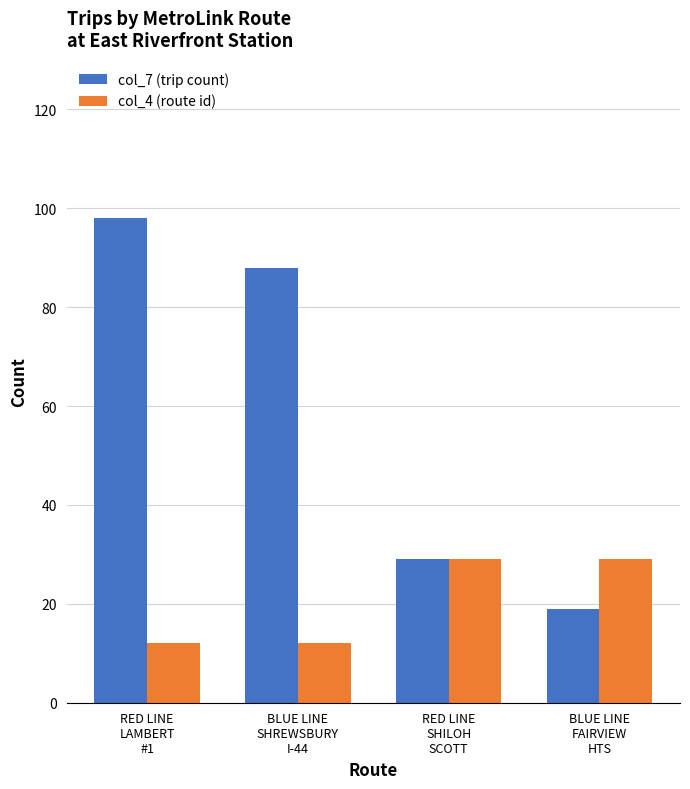

Reading right to left, what are all the values shown in this chart?

col_7 (trip count): BLUE LINE
FAIRVIEW
HTS=19	RED LINE
SHILOH
SCOTT=29	BLUE LINE
SHREWSBURY
I-44=88	RED LINE
LAMBERT
#1=98
col_4 (route id): BLUE LINE
FAIRVIEW
HTS=29	RED LINE
SHILOH
SCOTT=29	BLUE LINE
SHREWSBURY
I-44=12	RED LINE
LAMBERT
#1=12